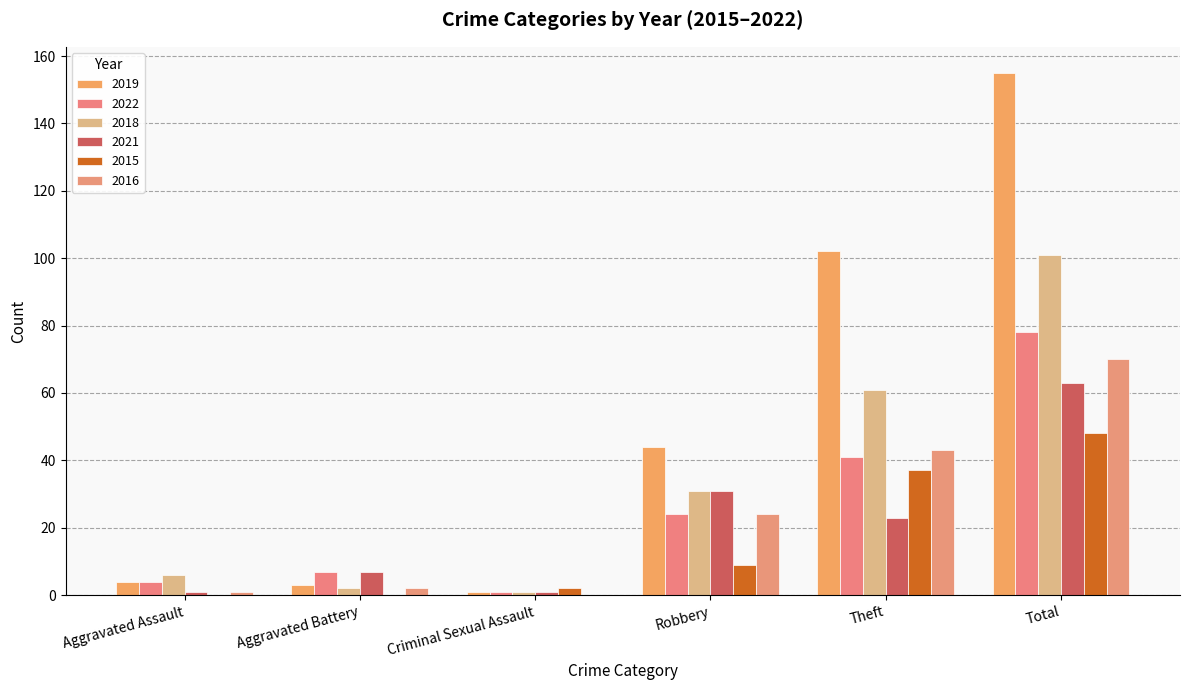

At how many categories does at least one series exceed 28?

3